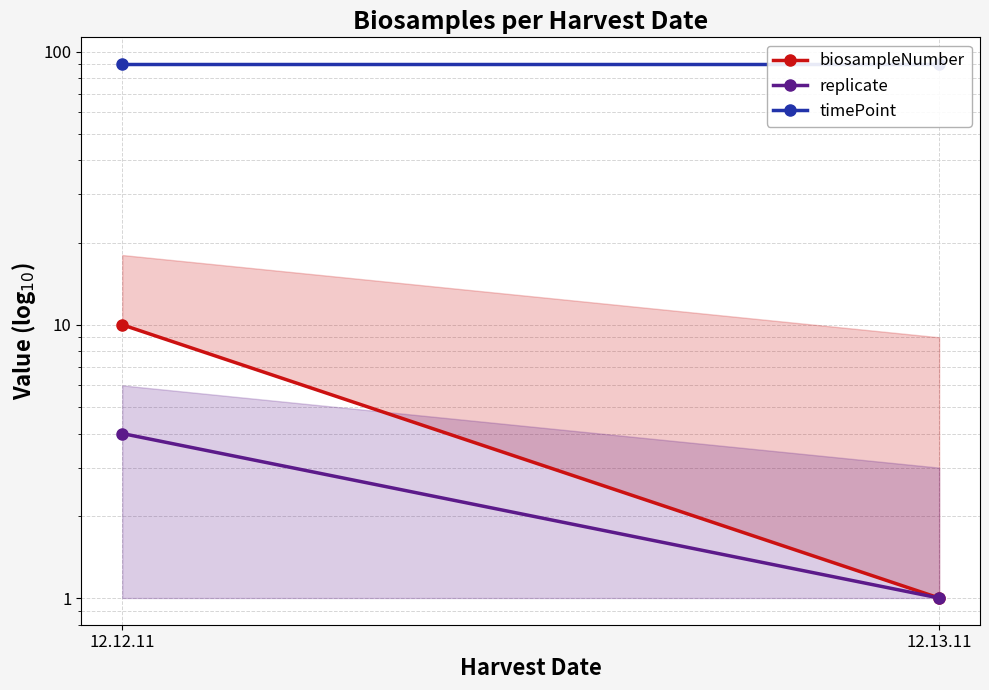

What is the maximum value for timePoint?

90